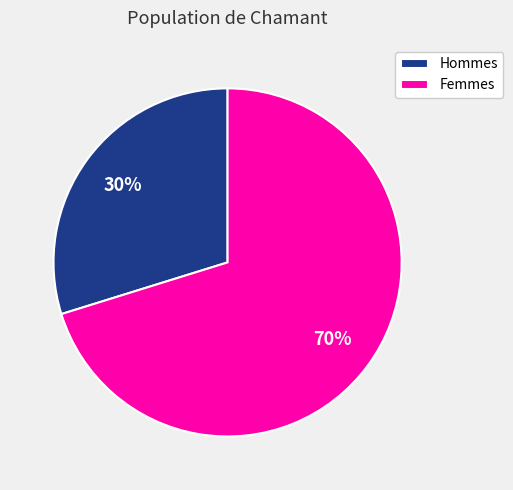

Combined, do Femmes and Hommes account for over 50%?

Yes